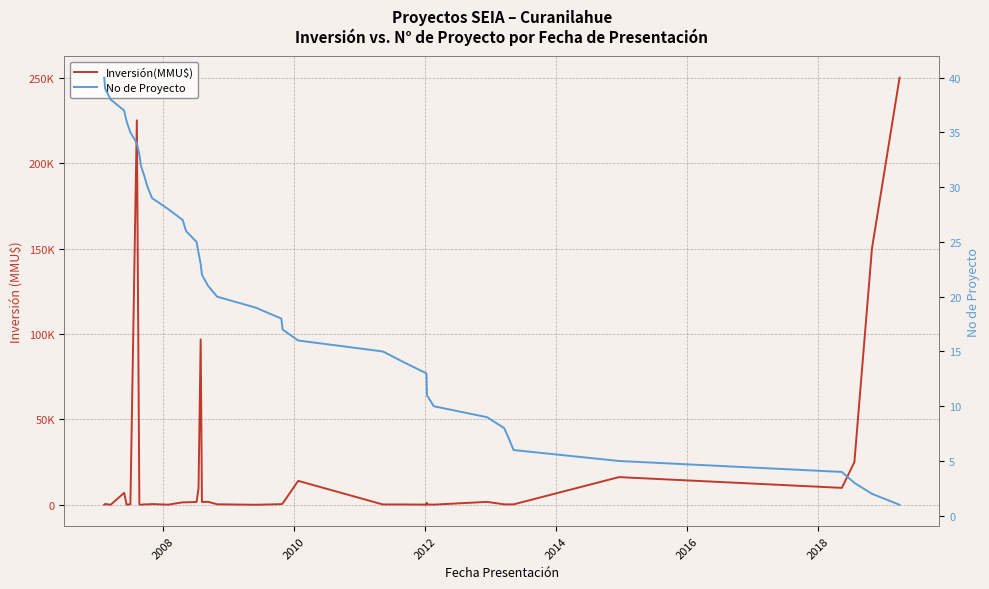

At how many categories does at least one series exceed 189654?

2